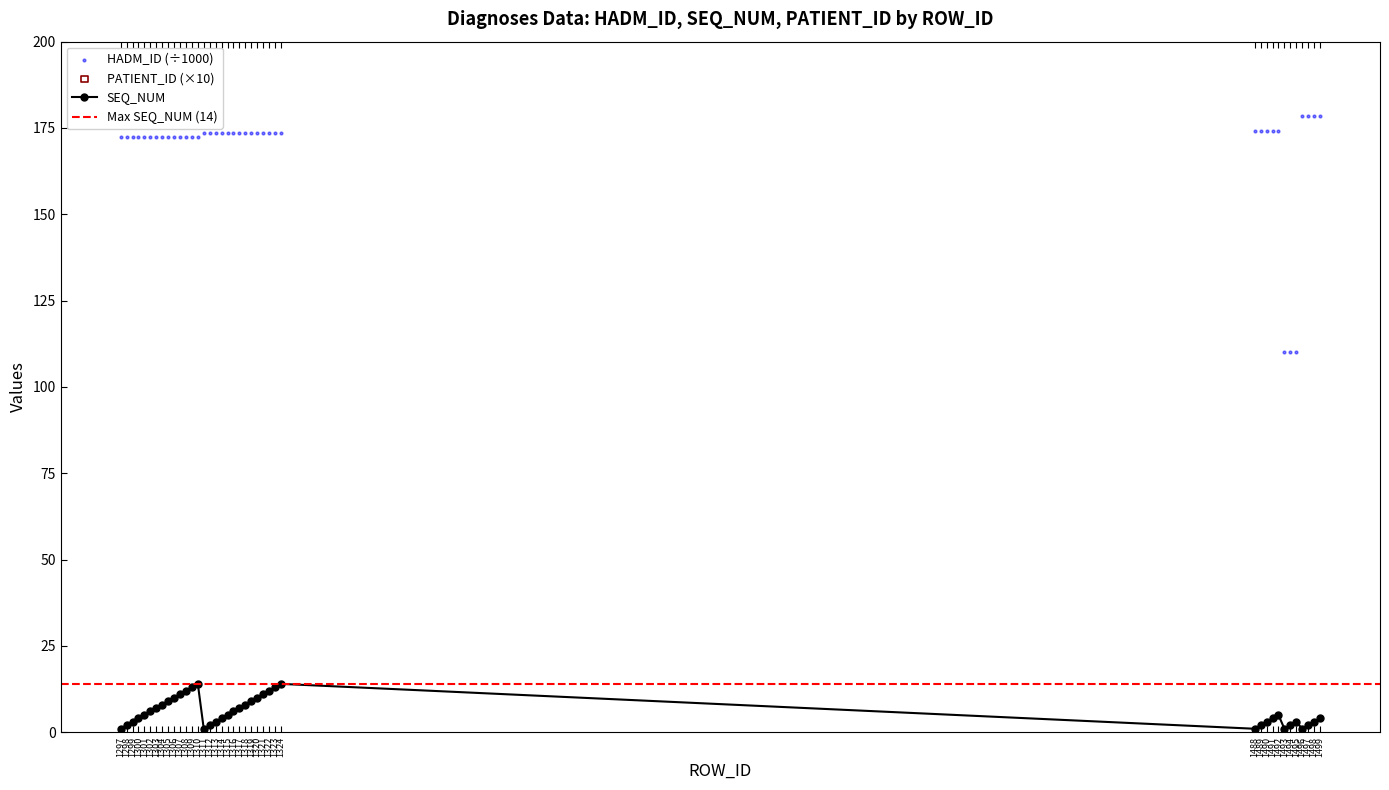

At which category is the sum across all series the highest?

1499